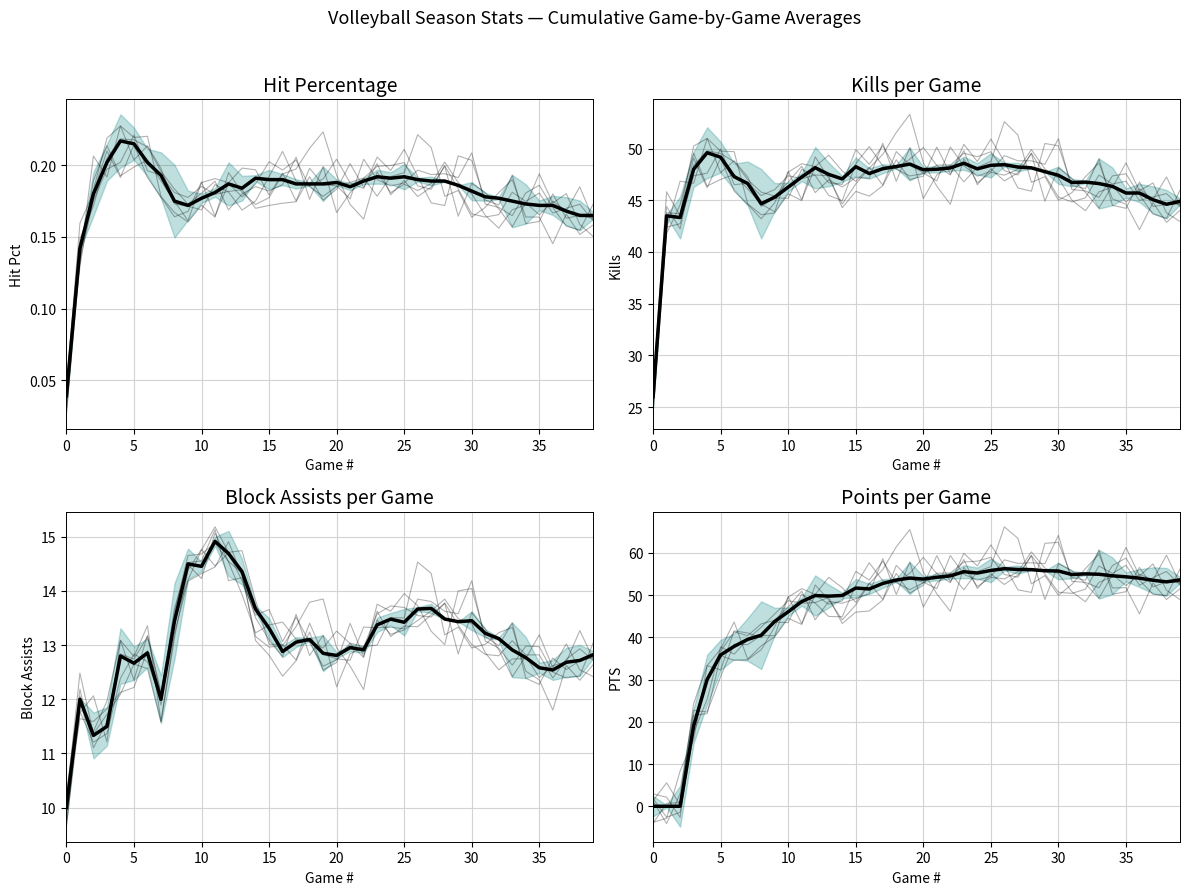

What is the label of the 4th point from the left?

15